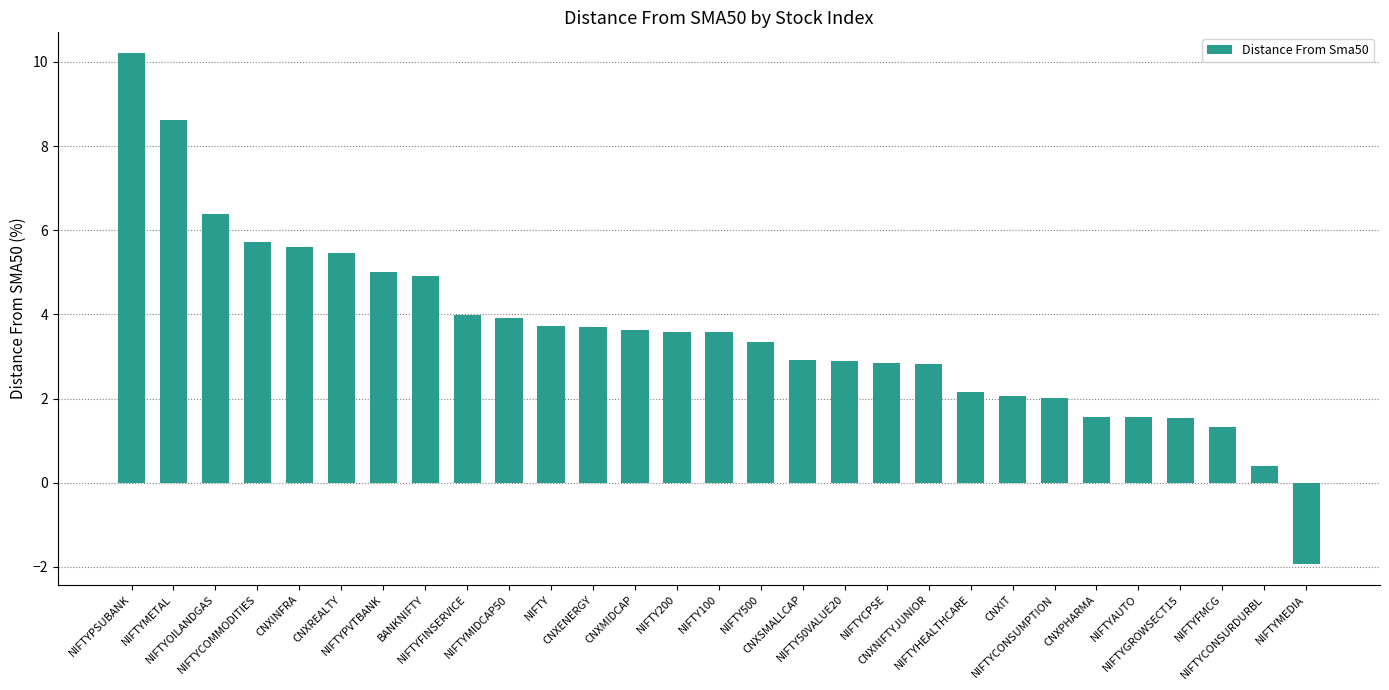

True or false: the data shows 1.5 at CNXSMALLCAP.

False